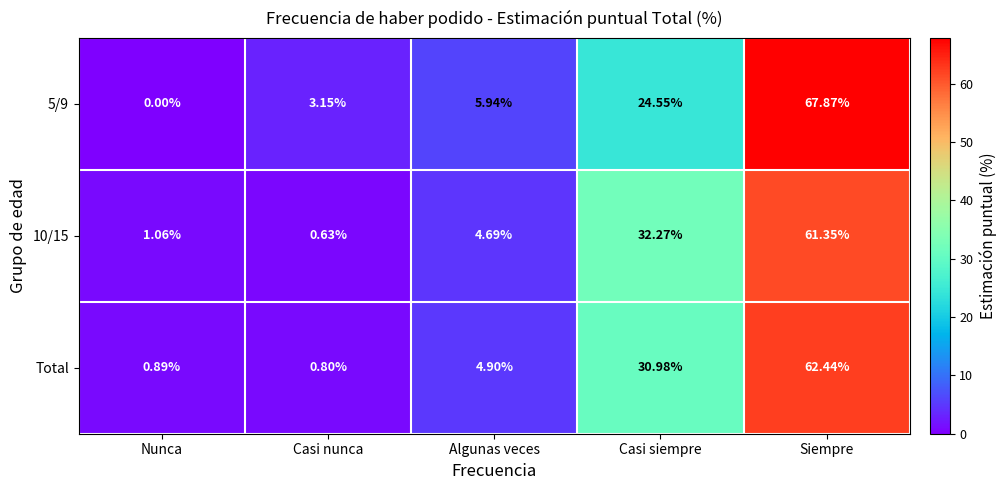

At which category does the chart reach its minimum across all series?

Nunca